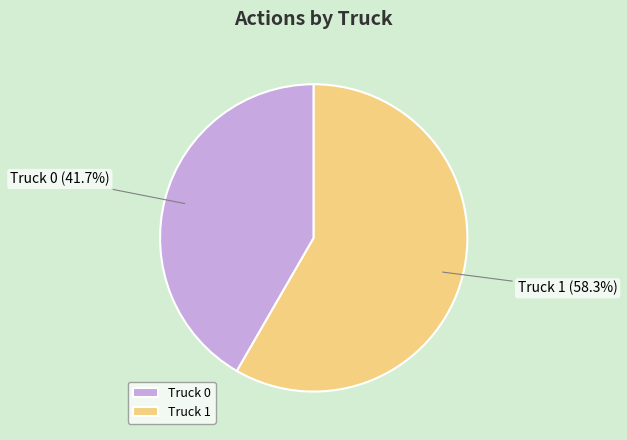

To the nearest percent, what is the difference between the largest and smallest slice percentages?

17%